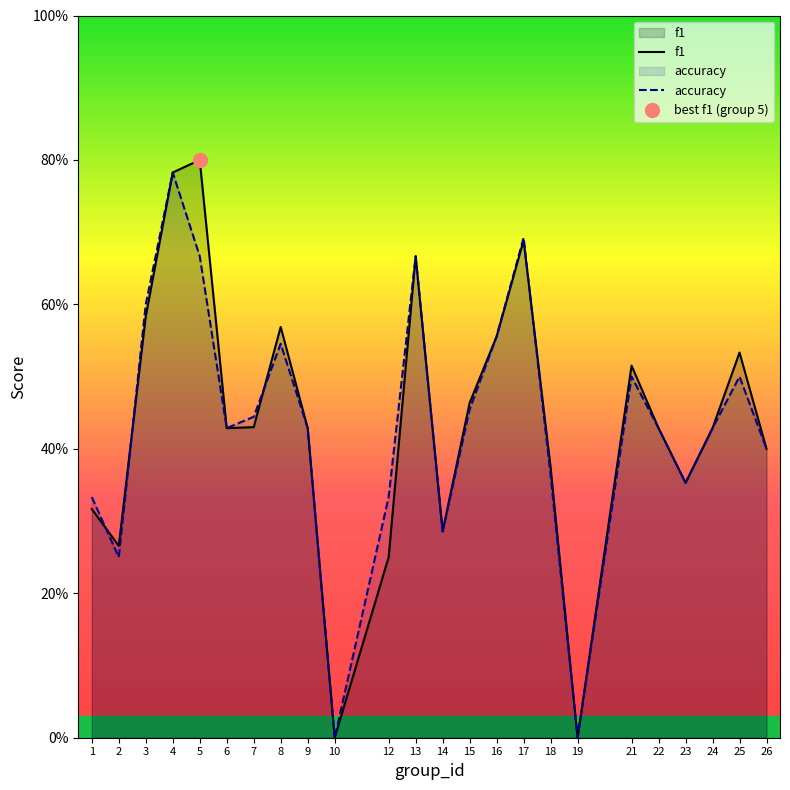

The value of accuracy at 9 is 0.4. True or false?

True